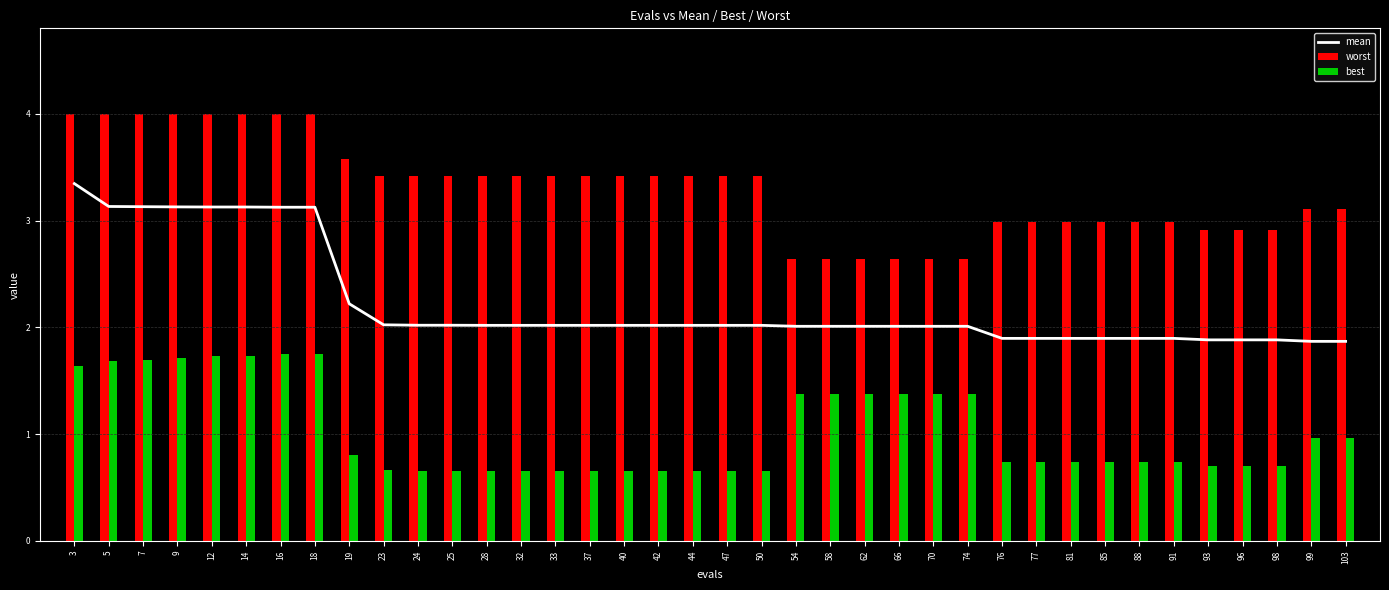

Reading left to right, list all the values displayed in this chart.

mean: 3.3	3.1	3.1	3.1	3.1	3.1	3.1	3.1	2.2	2.0	2.0	2.0	2.0	2.0	2.0	2.0	2.0	2.0	2.0	2.0	2.0	2.0	2.0	2.0	2.0	2.0	2.0	1.9	1.9	1.9	1.9	1.9	1.9	1.9	1.9	1.9	1.9	1.9
worst: 4.0	4.0	4.0	4.0	4.0	4.0	4.0	4.0	3.6	3.4	3.4	3.4	3.4	3.4	3.4	3.4	3.4	3.4	3.4	3.4	3.4	2.6	2.6	2.6	2.6	2.6	2.6	3.0	3.0	3.0	3.0	3.0	3.0	2.9	2.9	2.9	3.1	3.1
best: 1.6	1.7	1.7	1.7	1.7	1.7	1.8	1.8	0.8	0.7	0.7	0.7	0.7	0.7	0.7	0.7	0.7	0.7	0.7	0.7	0.7	1.4	1.4	1.4	1.4	1.4	1.4	0.7	0.7	0.7	0.7	0.7	0.7	0.7	0.7	0.7	1.0	1.0